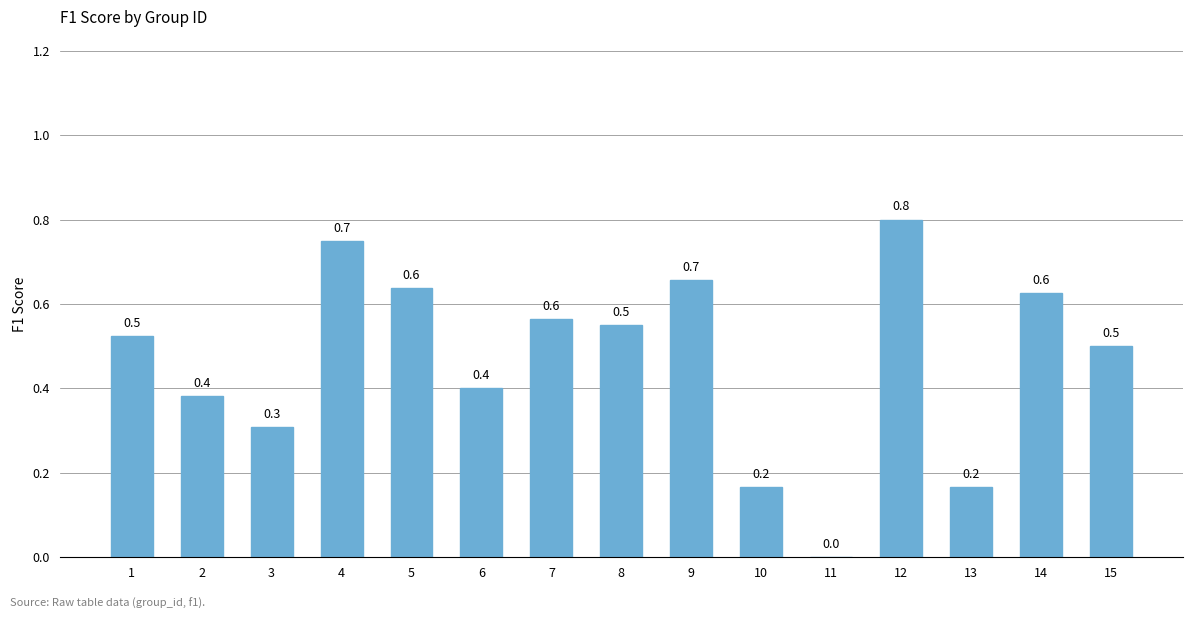

True or false: the data shows 0.5 at 3.

False